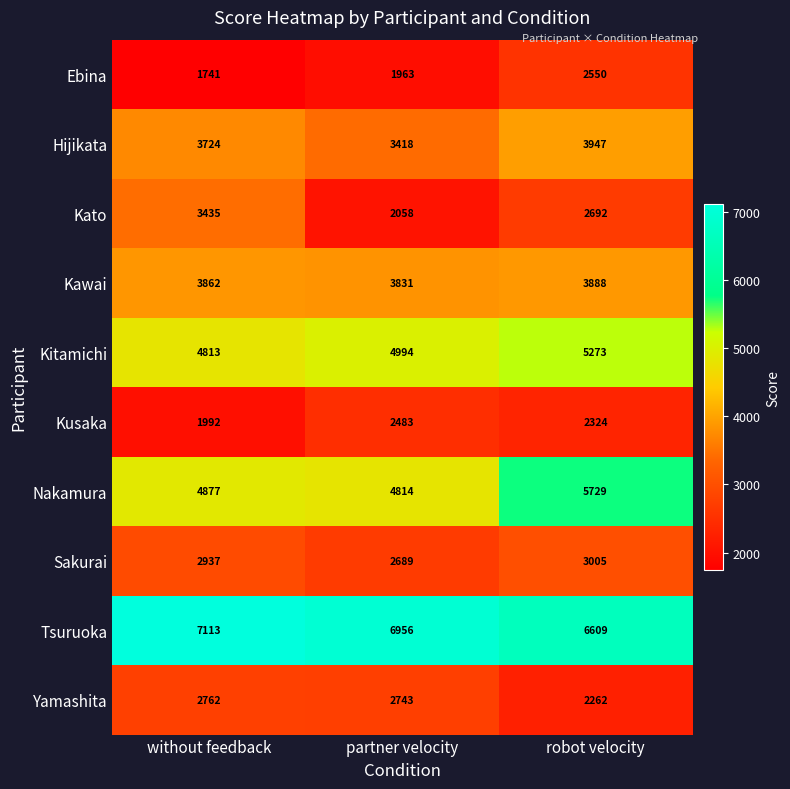

True or false: Tsuruoka has a value of 11858 at robot velocity.

False